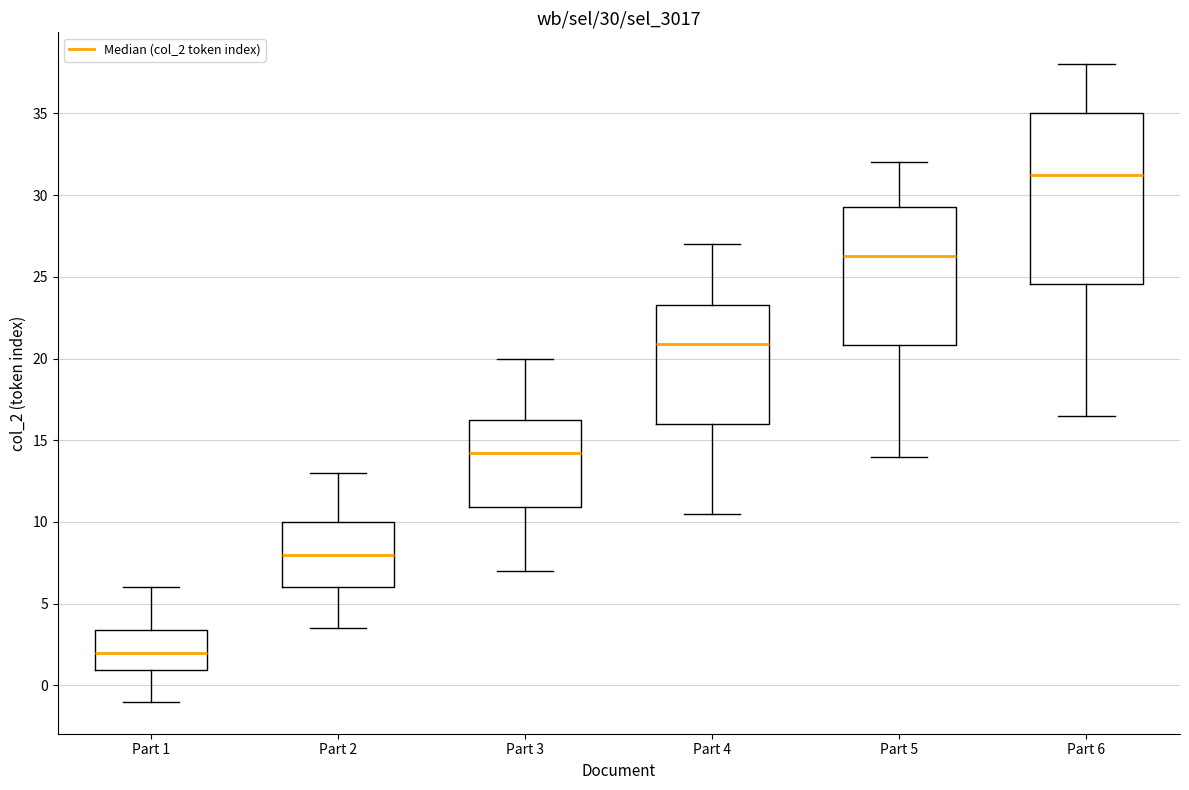

Which box has the lowest median line?

Part 1